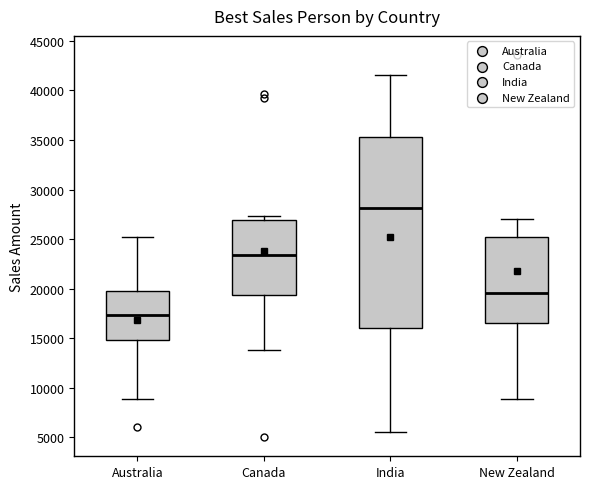

Reading left to right, read every box against the y-axis: the position of its median line, the range the box covers, and the ends of its whiskers. The values are not printed on the chart, so give them approximately, as read against the axis.

Australia: median 17500, box 15000 to 20000, whiskers 9000 to 25000
Canada: median 23500, box 19500 to 27000, whiskers 14000 to 27500
India: median 28000, box 16000 to 35500, whiskers 5500 to 41500
New Zealand: median 19500, box 16500 to 25000, whiskers 9000 to 27000